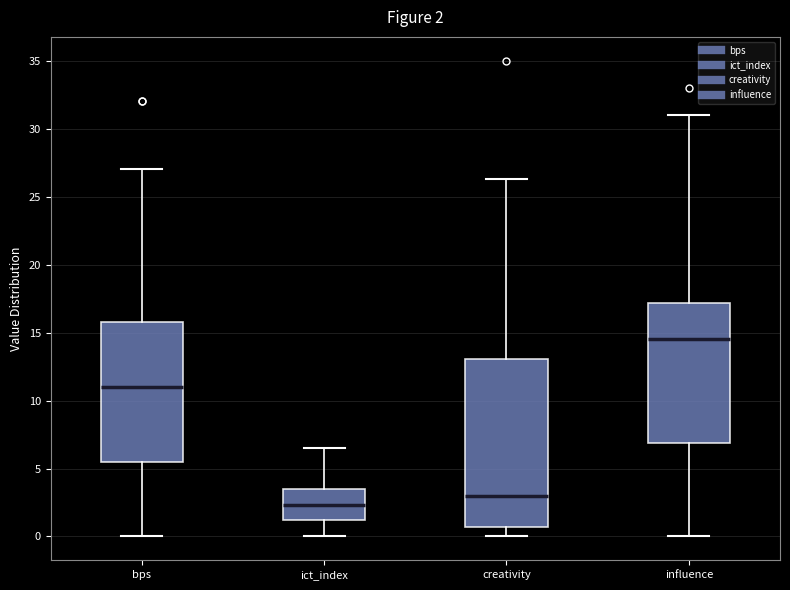

Which box has the lowest median line?

ict_index